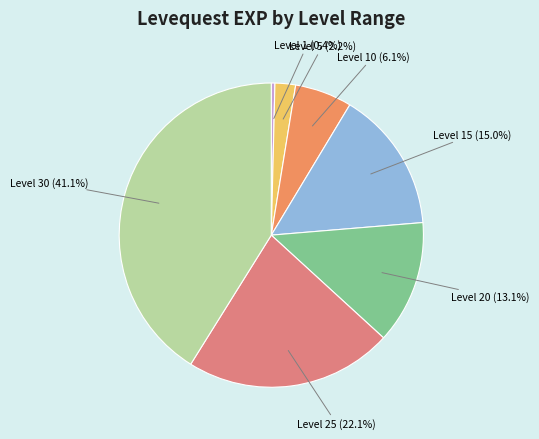

The Level 25 slice represents 22% of the pie. True or false?

True